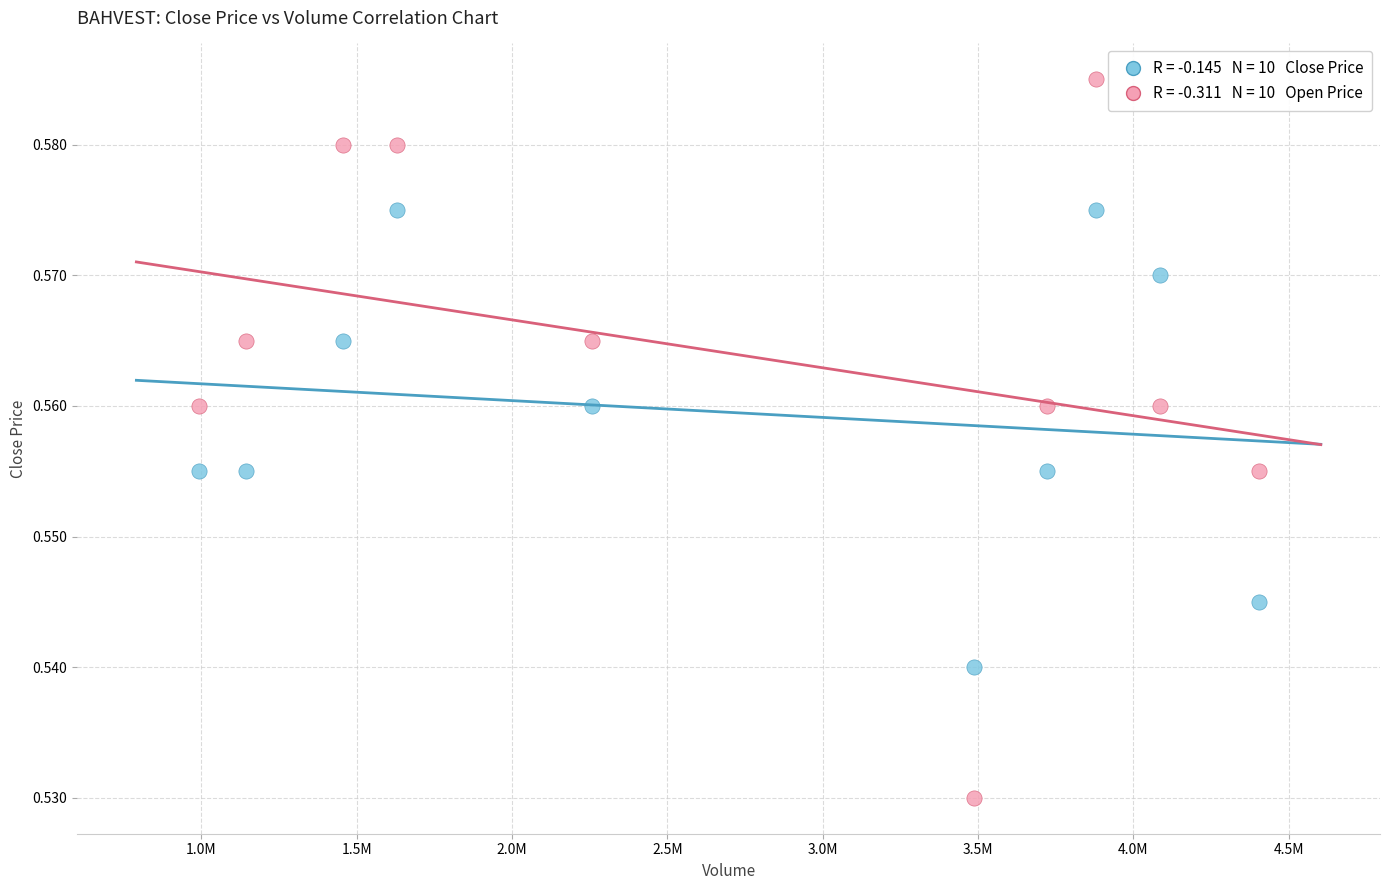

Across all data points, what is the range of X values (max minus min)?

3412800.0